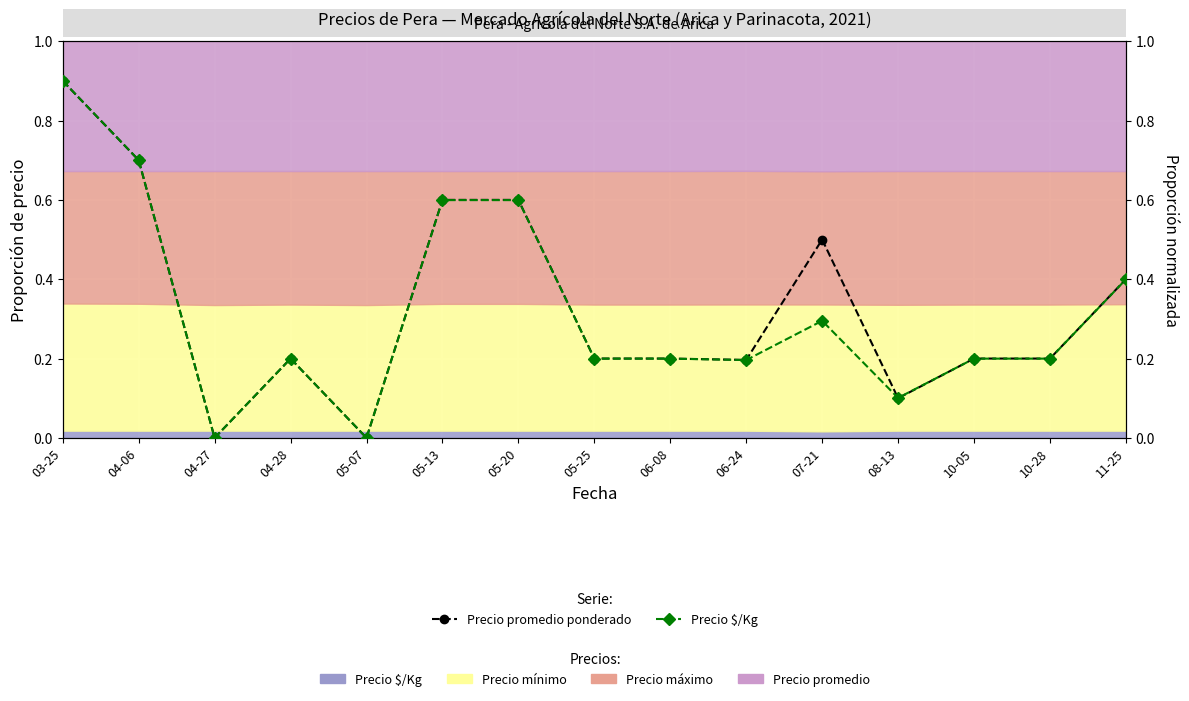

How many times do Precio $/Kg and Precio promedio ponderado cross each other?

2